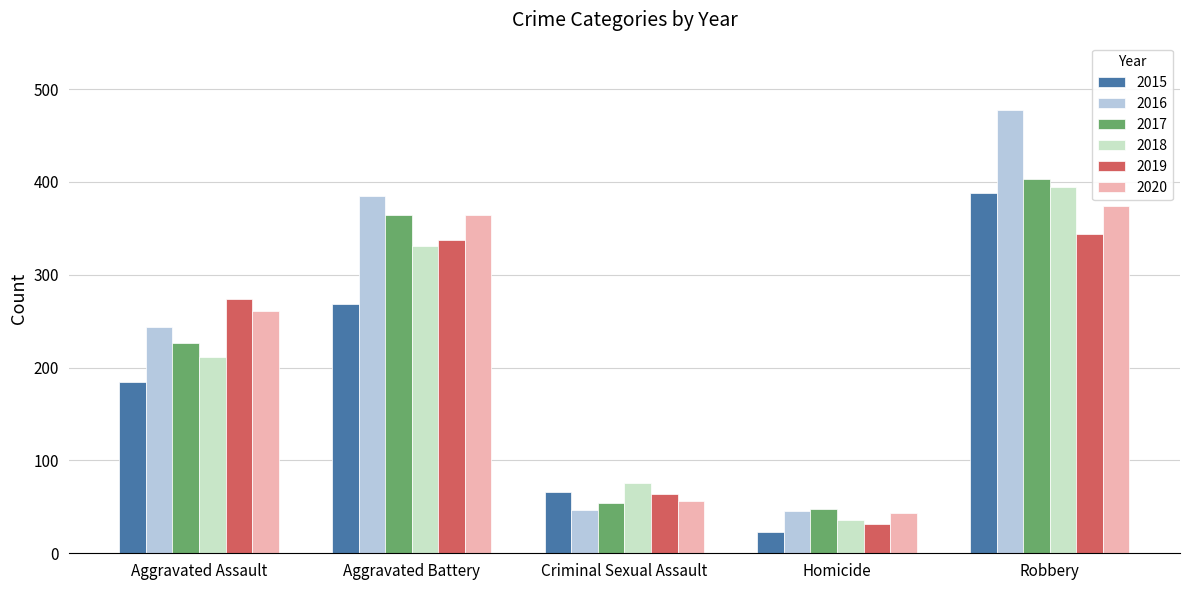

What is the smallest value displayed?

23